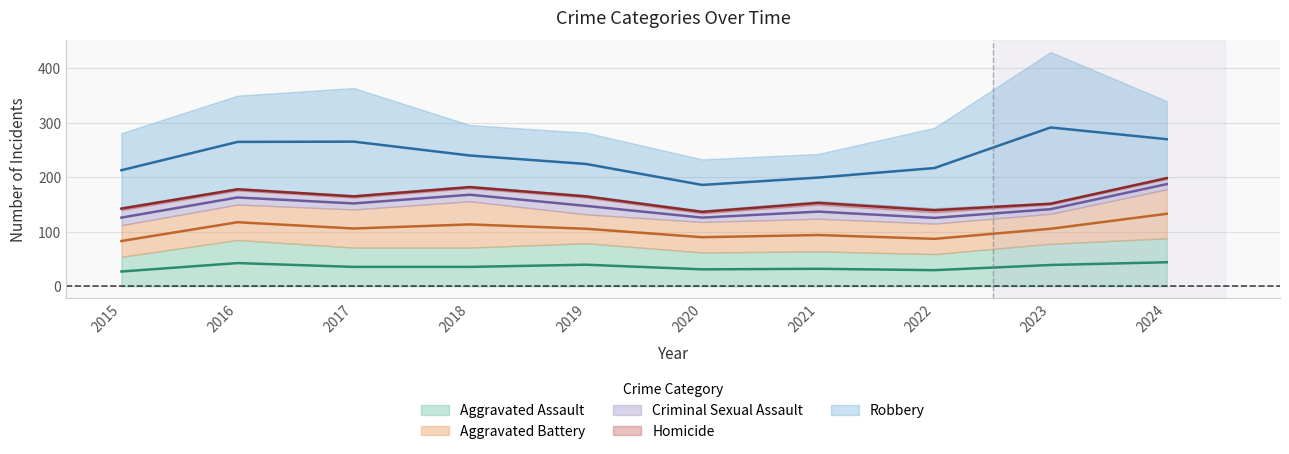

True or false: Homicide and Criminal Sexual Assault cross at least once.

False